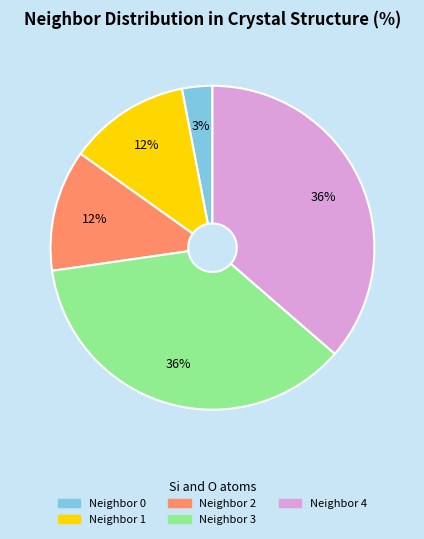

How many segments does this pie chart have?

5